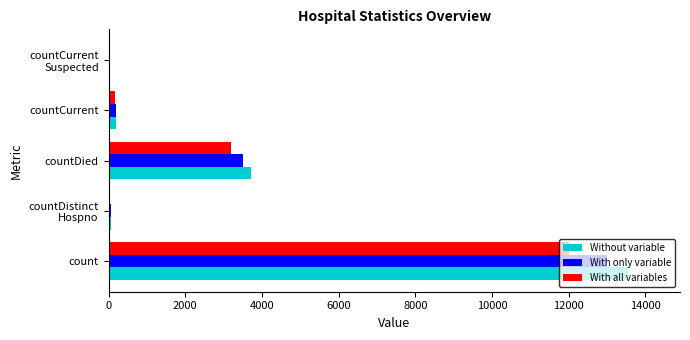

Is it true that With all variables equals 12000 at count?

True